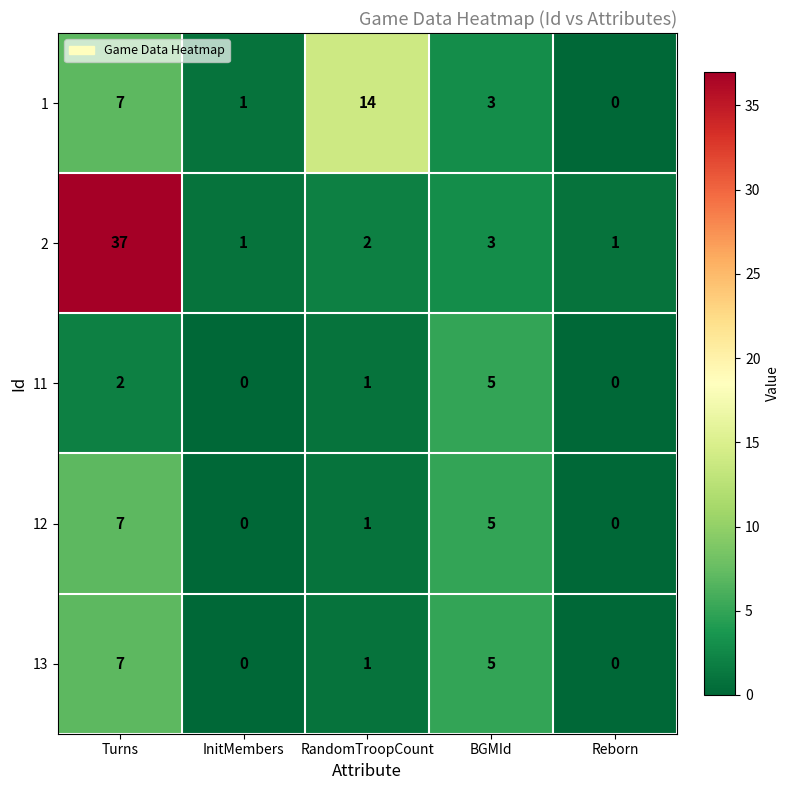

Which category has the highest value across all series?

Turns